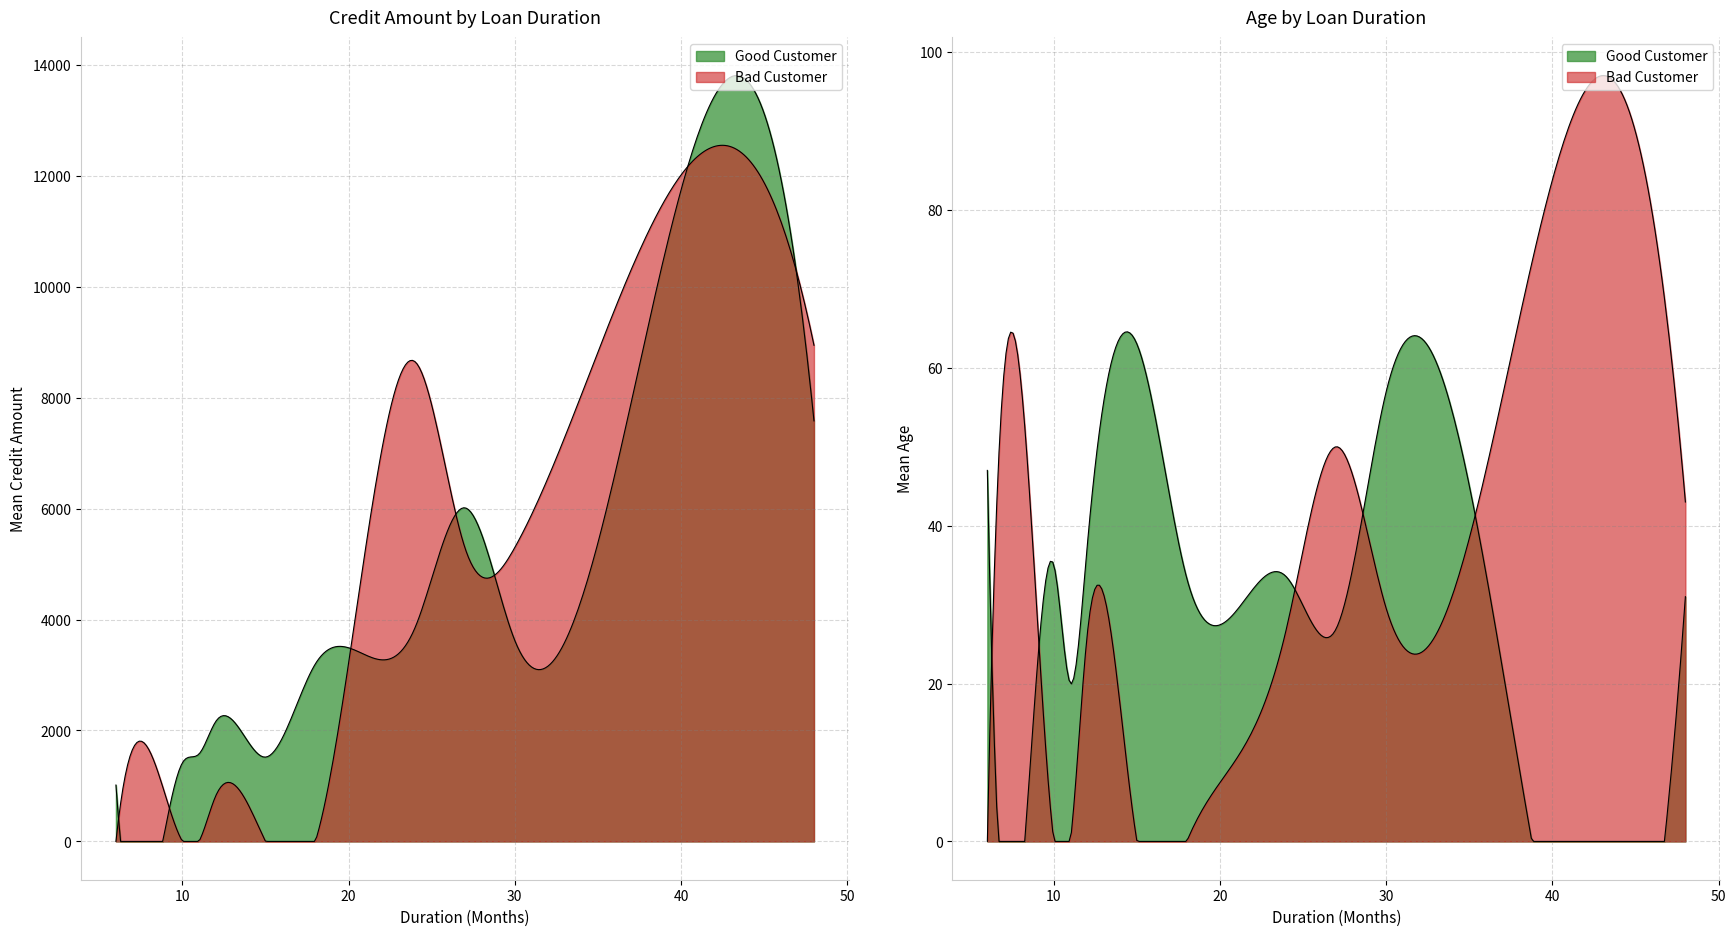

What is the difference between the highest and lowest values at 10?

1417